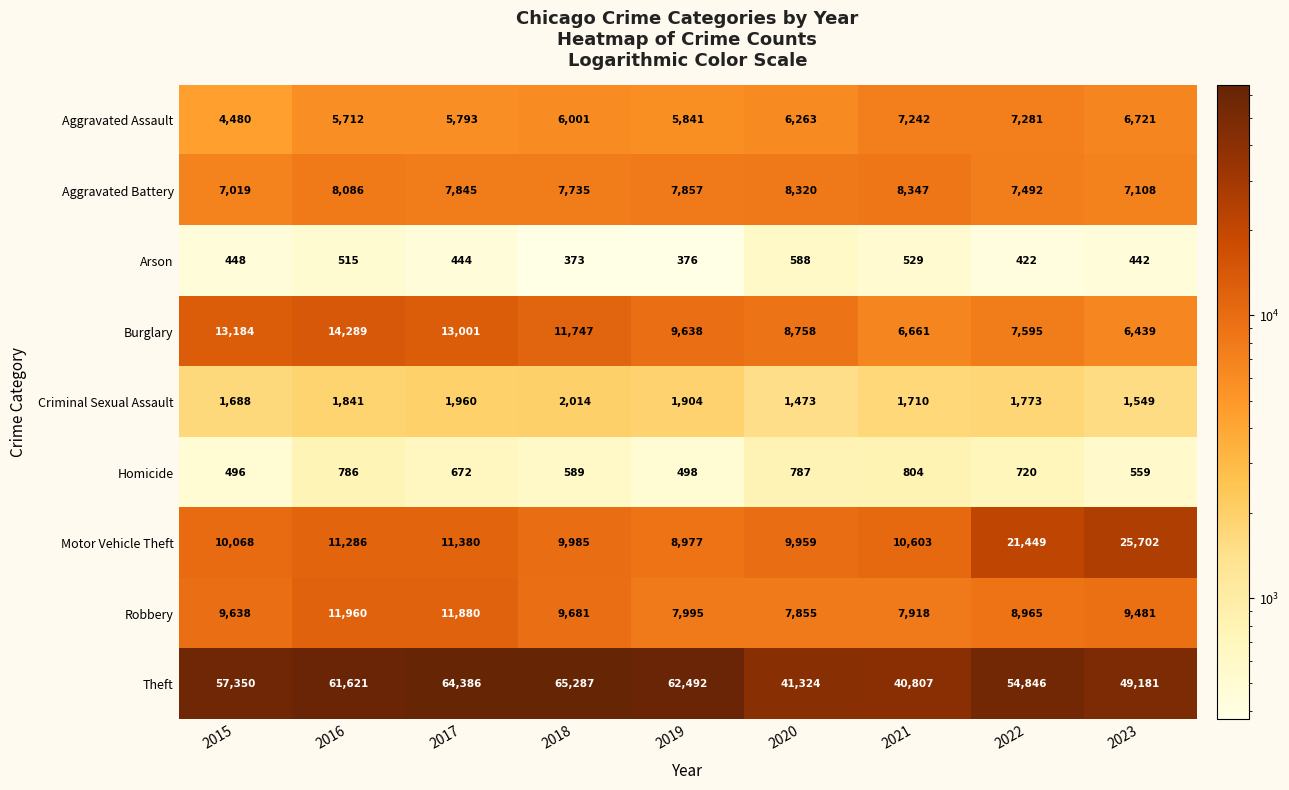

What is the maximum value shown in the chart?

65287